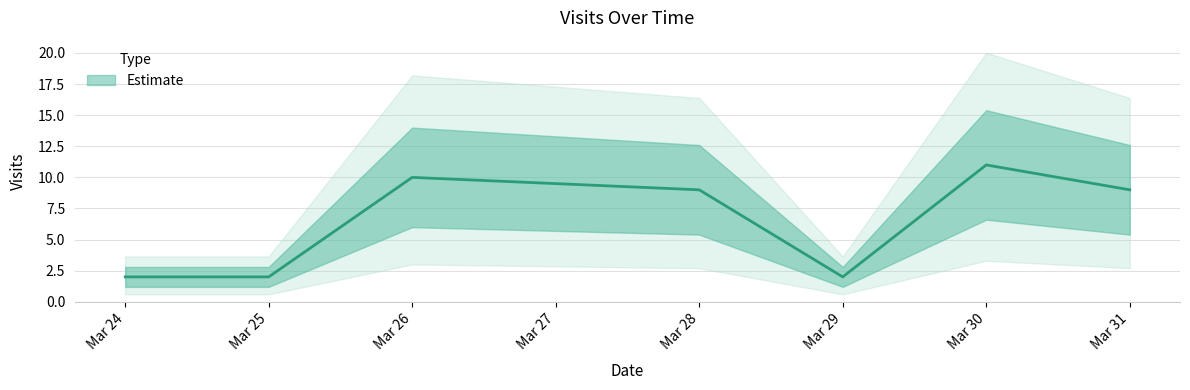

Which label corresponds to the smallest value in the chart?

Mar 24